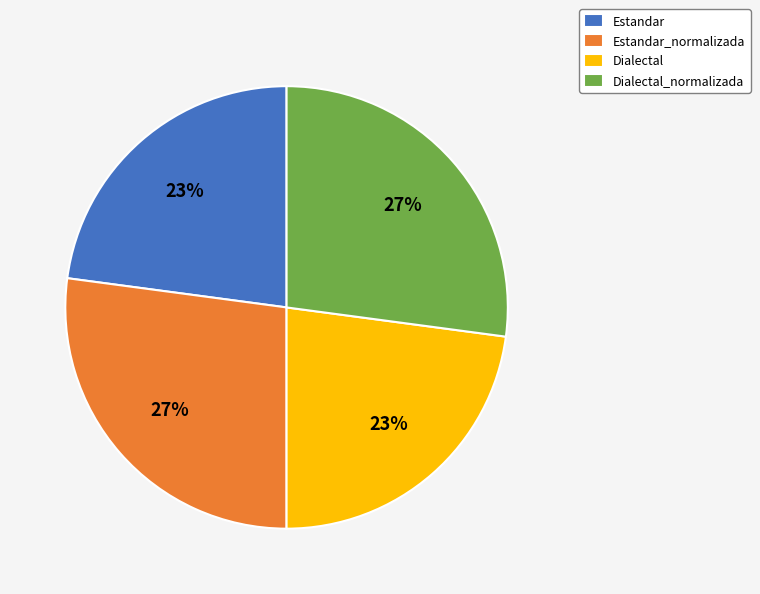

To the nearest percent, what portion does Dialectal represent?

23%